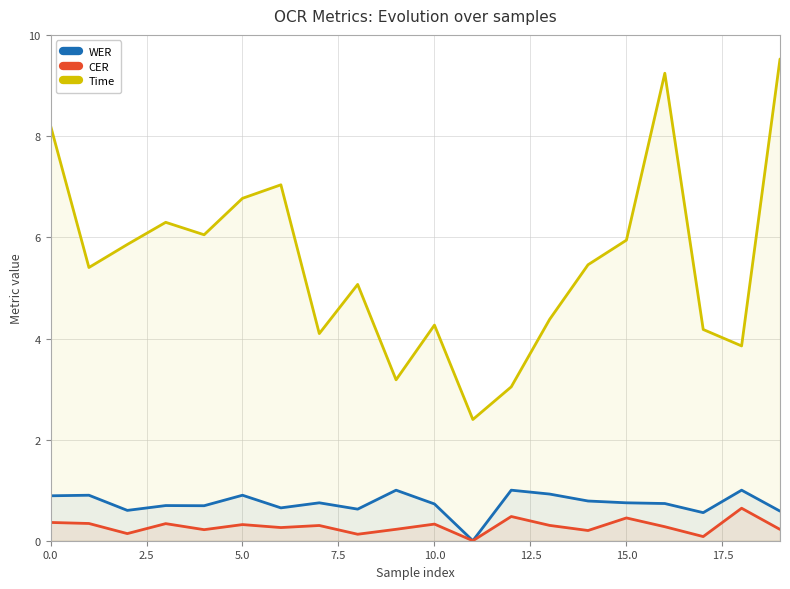

True or false: Time and WER intersect in this chart.

False